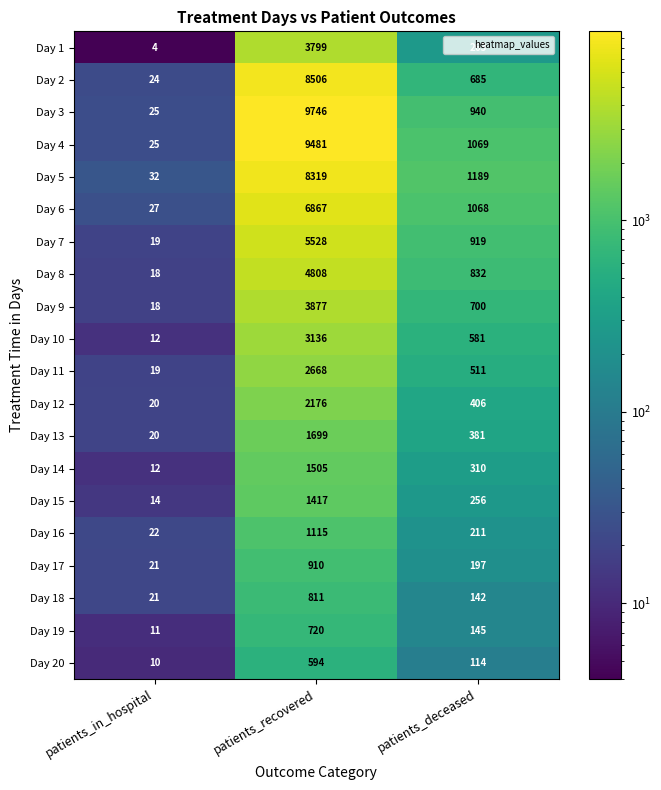

At which label does Day 3 reach its peak?

patients_recovered